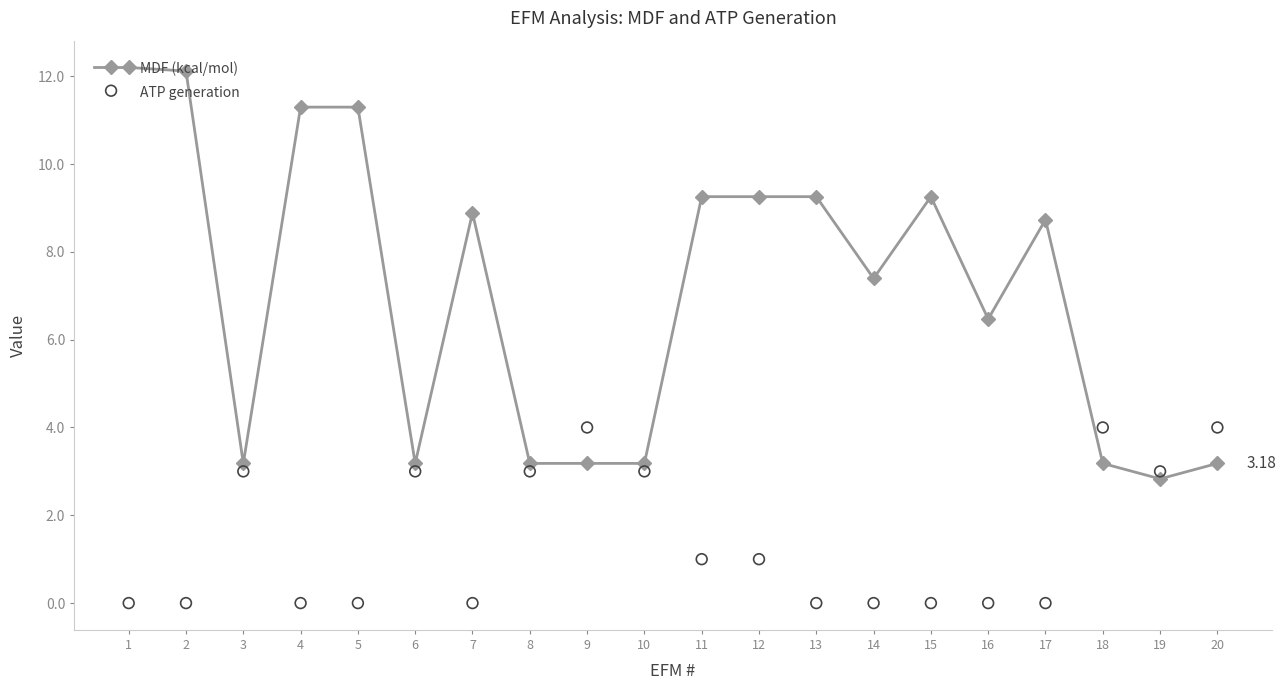

Is the value of MDF (kcal/mol) at 14 greater than the value of ATP generation at 10?

Yes